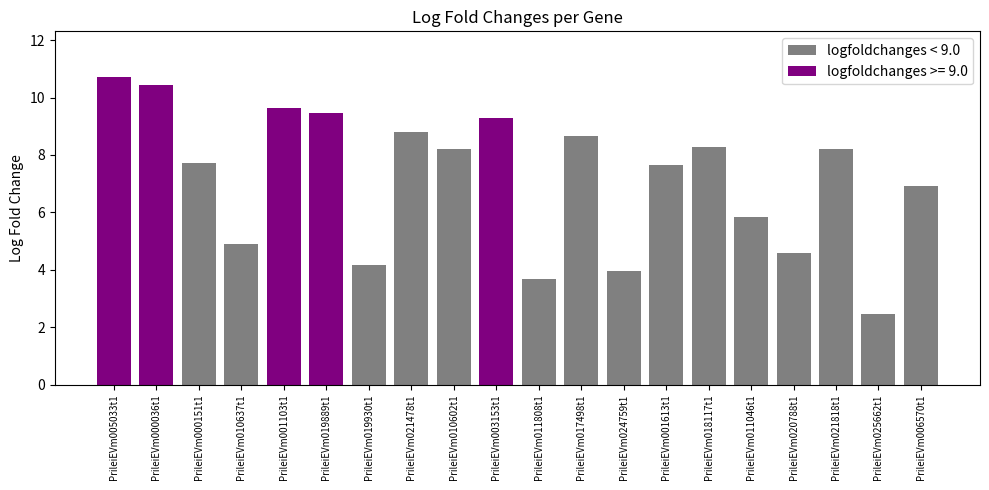

What is the label of the 18th bar from the right?

PrileiEVm000151t1